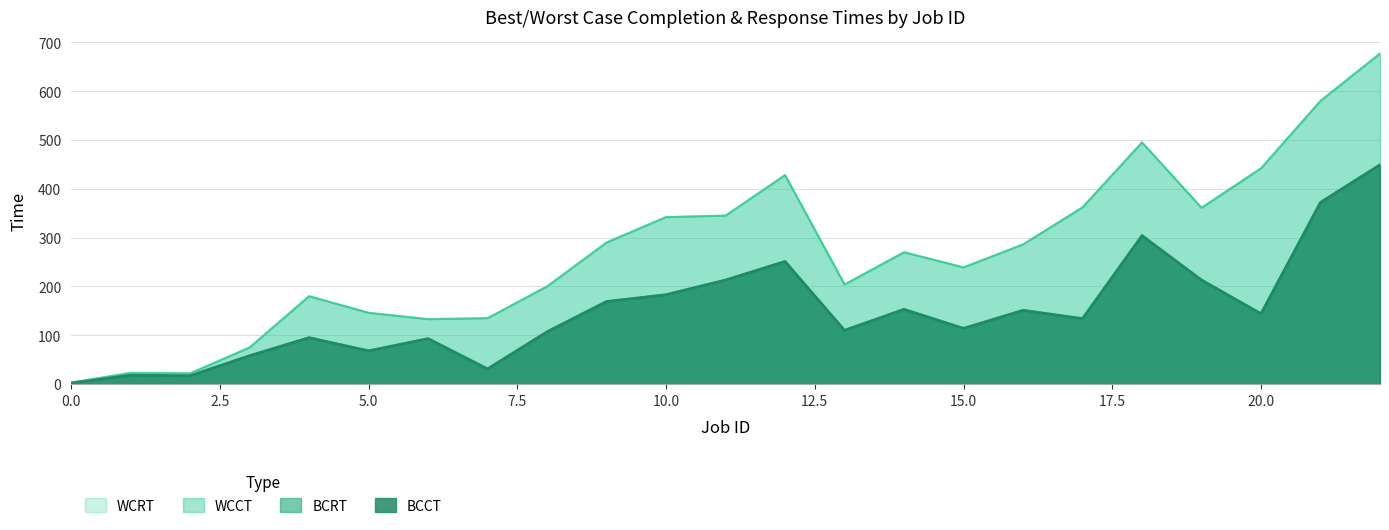

What is the average value of the WCCT series?

271